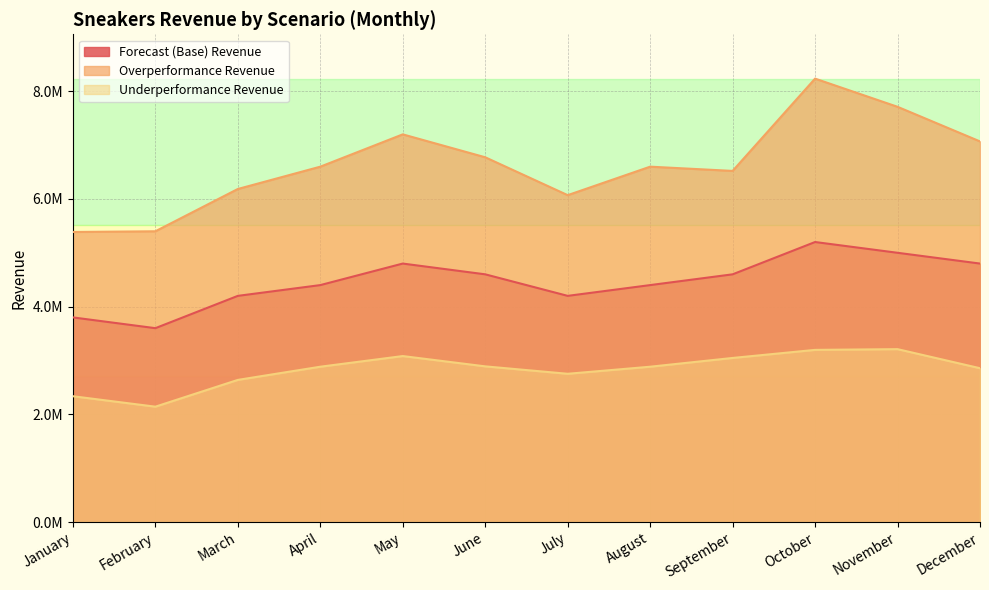

What is the value of the Underperformance Revenue point at the 7th from the left?

2753100.0